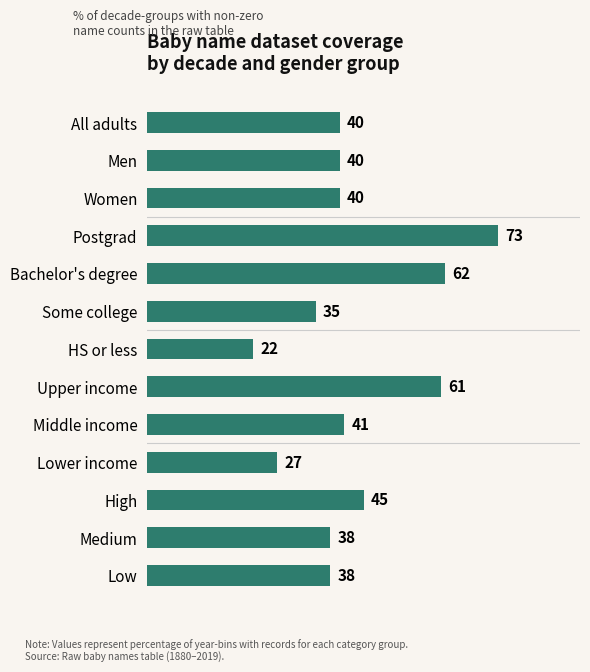

True or false: the data shows 41 at Middle income.

True